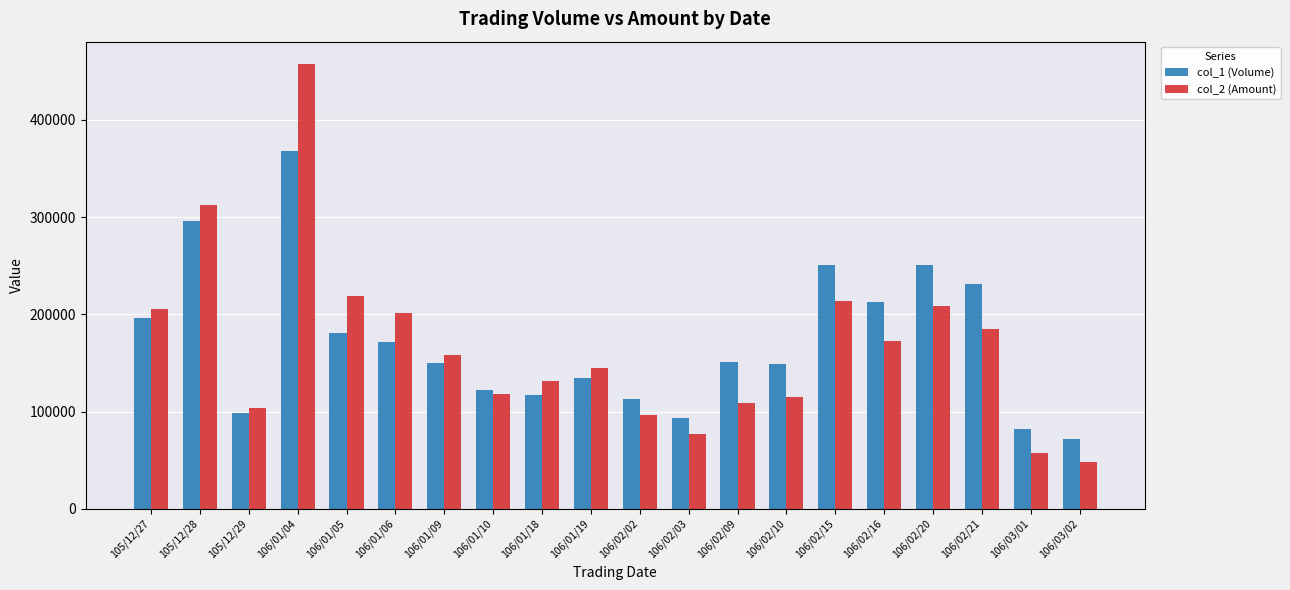

At which label does col_1 (Volume) first exceed 151000?

105/12/27